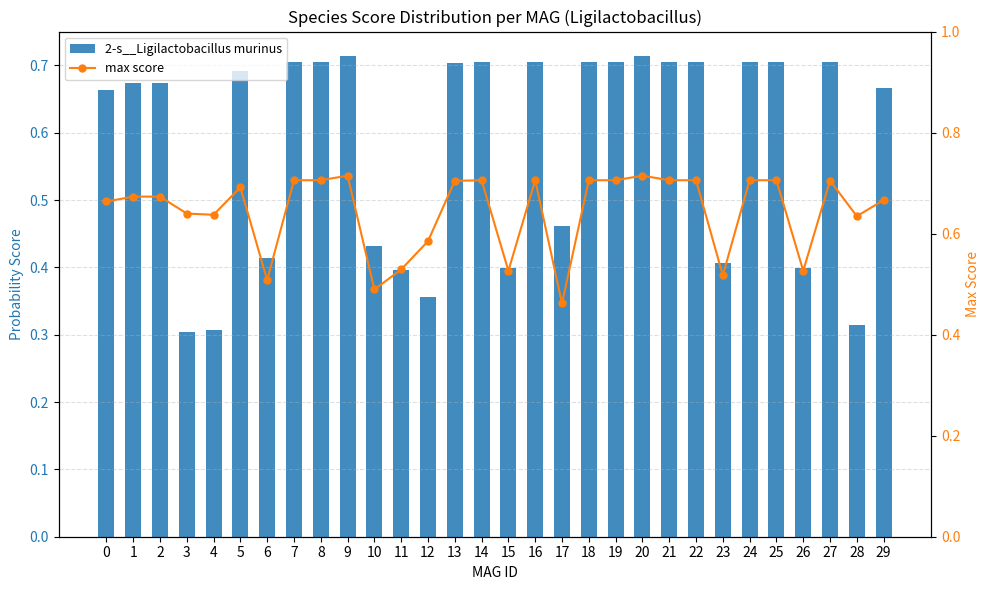

Reading right to left, extract all data points from this chart.

2-s__Ligilactobacillus murinus: 29=0.7	28=0.3	27=0.7	26=0.4	25=0.7	24=0.7	23=0.4	22=0.7	21=0.7	20=0.7	19=0.7	18=0.7	17=0.5	16=0.7	15=0.4	14=0.7	13=0.7	12=0.4	11=0.4	10=0.4	9=0.7	8=0.7	7=0.7	6=0.4	5=0.7	4=0.3	3=0.3	2=0.7	1=0.7	0=0.7
max score: 29=0.7	28=0.6	27=0.7	26=0.5	25=0.7	24=0.7	23=0.5	22=0.7	21=0.7	20=0.7	19=0.7	18=0.7	17=0.5	16=0.7	15=0.5	14=0.7	13=0.7	12=0.6	11=0.5	10=0.5	9=0.7	8=0.7	7=0.7	6=0.5	5=0.7	4=0.6	3=0.6	2=0.7	1=0.7	0=0.7